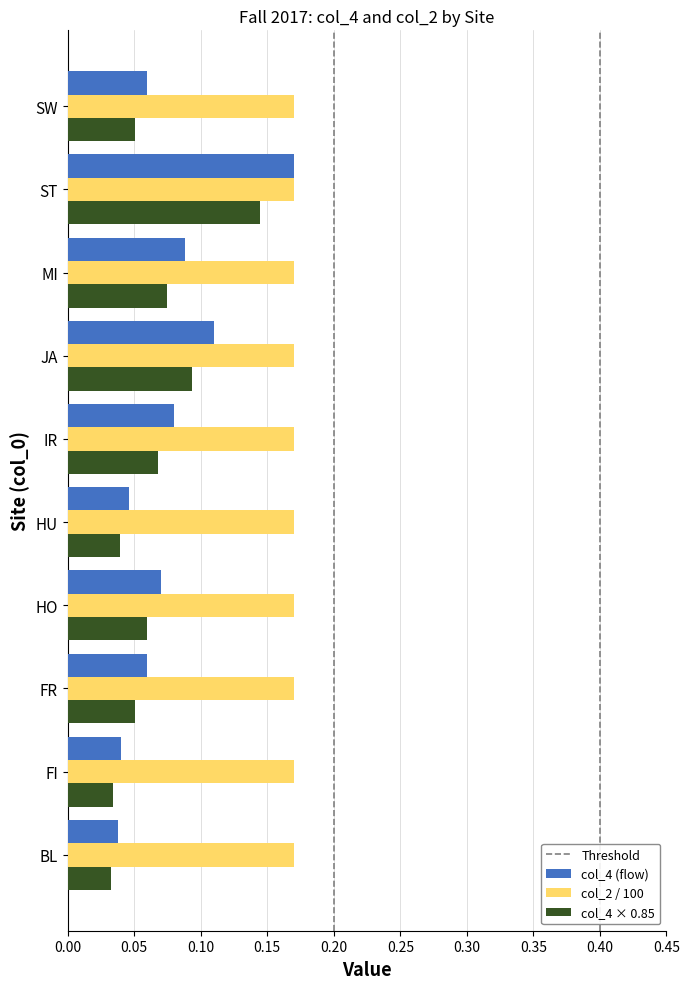

What is the sum of all col_2 / 100 values?

1.7